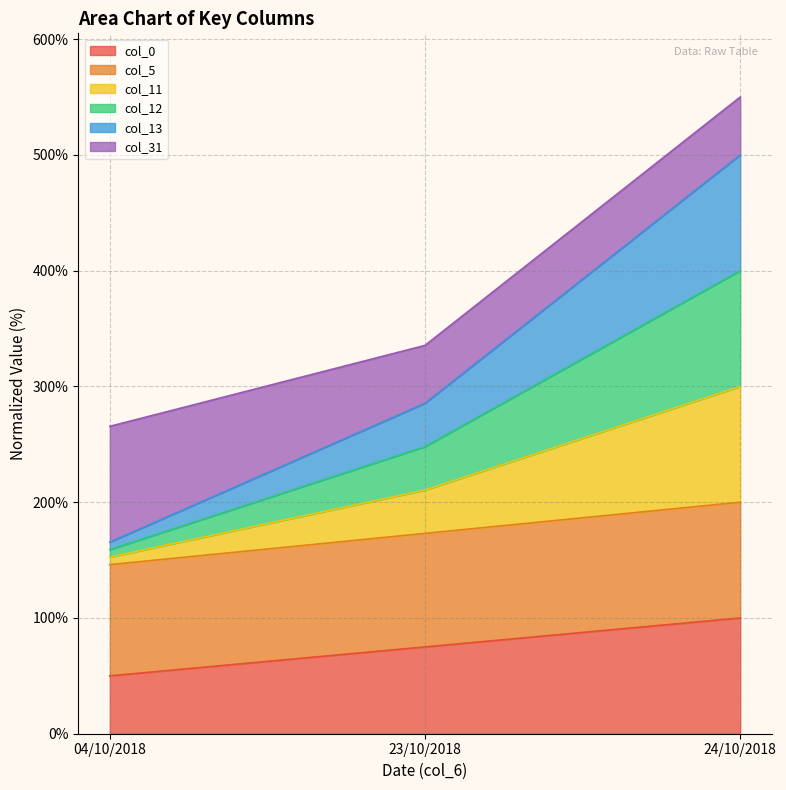

At which category is the sum across all series the highest?

24/10/2018